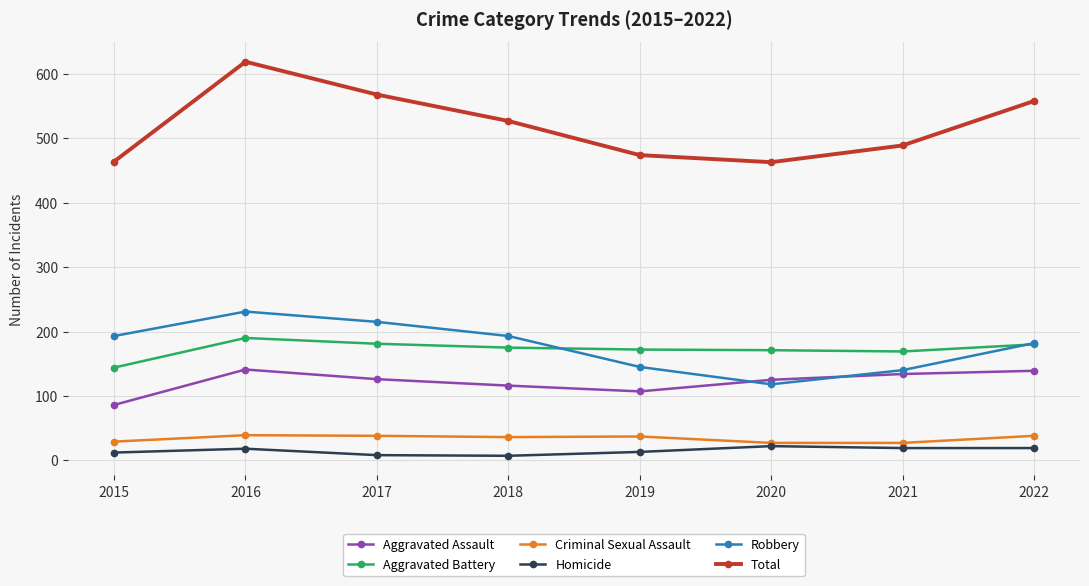

Which series has the largest total across all categories?

Total